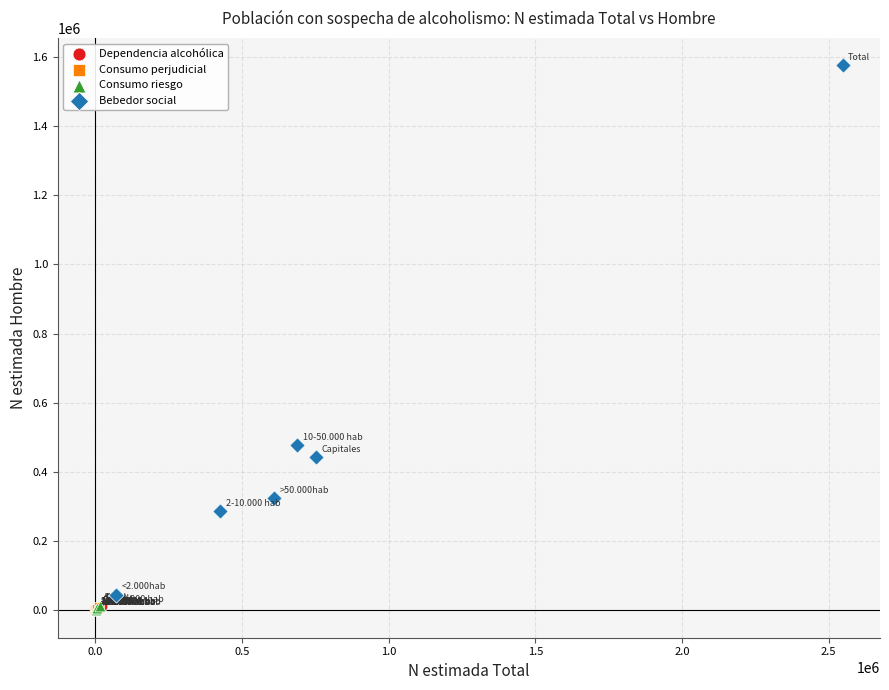

Which series reaches the maximum Y coordinate?

Bebedor social